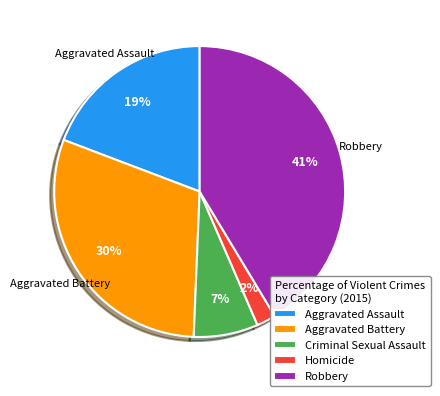

True or false: Homicide accounts for 2% of the total.

True